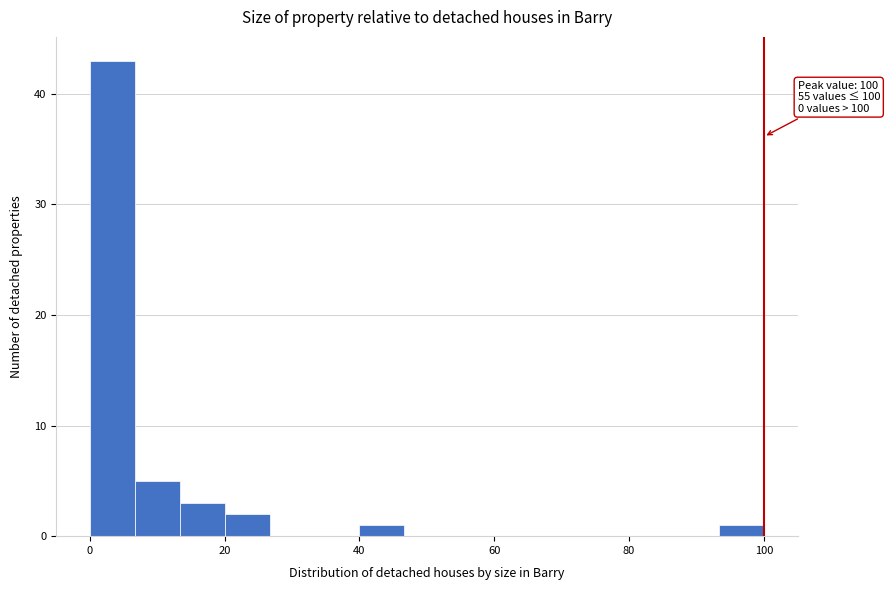

Read against the x-axis, roughly where is the centre of the tallest bar?

4